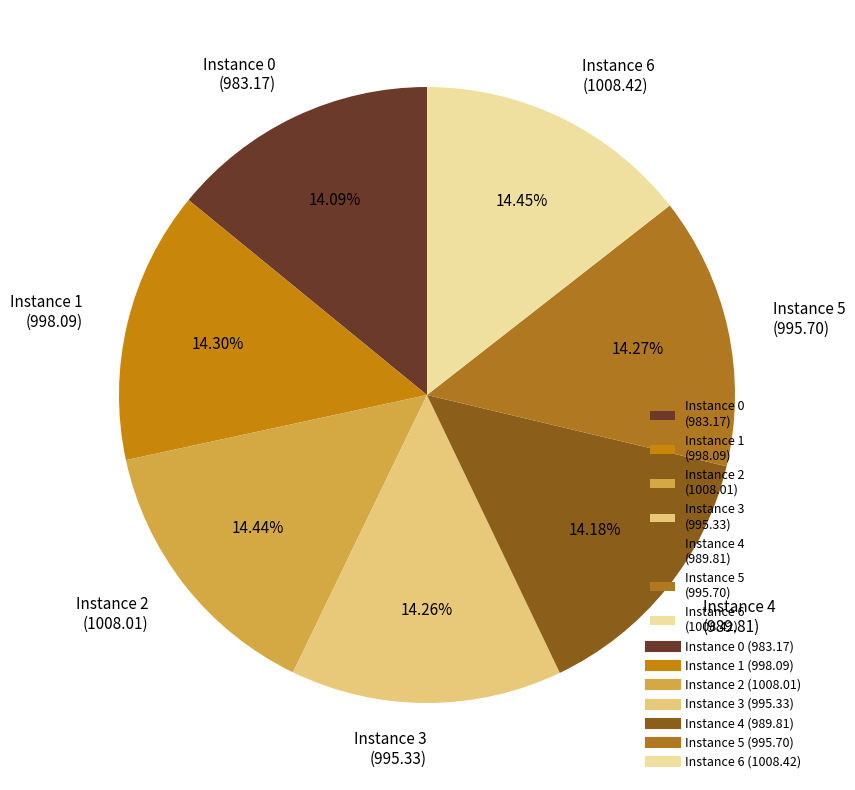

Approximately how many times larger is the value at Instance 4 (989.81) compared to Instance 1 (998.09)?

1.0